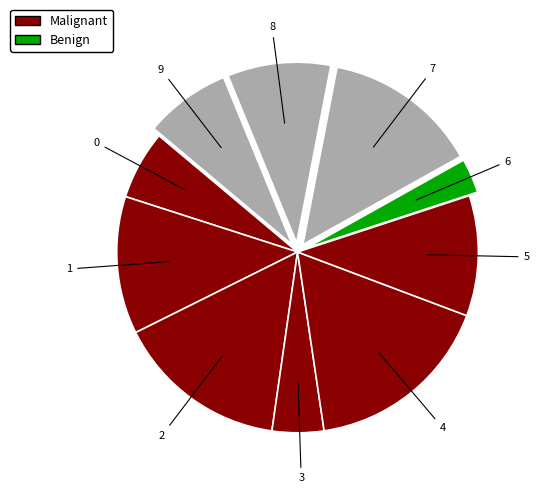

How many slices are in this pie chart?

10